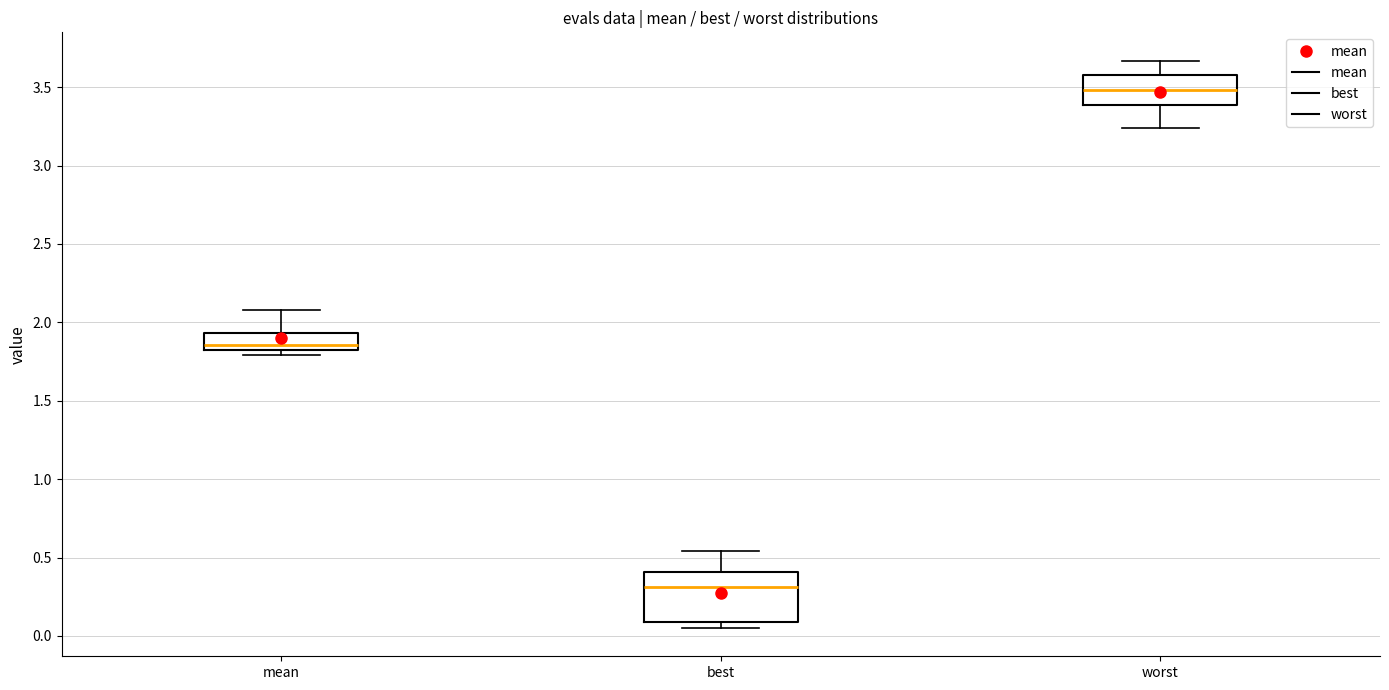

Reading left to right, transcribe this box plot: for each box, give where its median line is, the range the box spans, and where its two whiskers end, as read against the y-axis. The values are not printed on the chart, so give them approximately, as read against the axis.

mean: median 1.85 (just above the box's lower edge), box 1.85 to 1.95, whiskers 1.80 to 2.10
best: median 0.30, box 0.10 to 0.40, whiskers 0.05 to 0.55
worst: median 3.50, box 3.40 to 3.60, whiskers 3.25 to 3.65